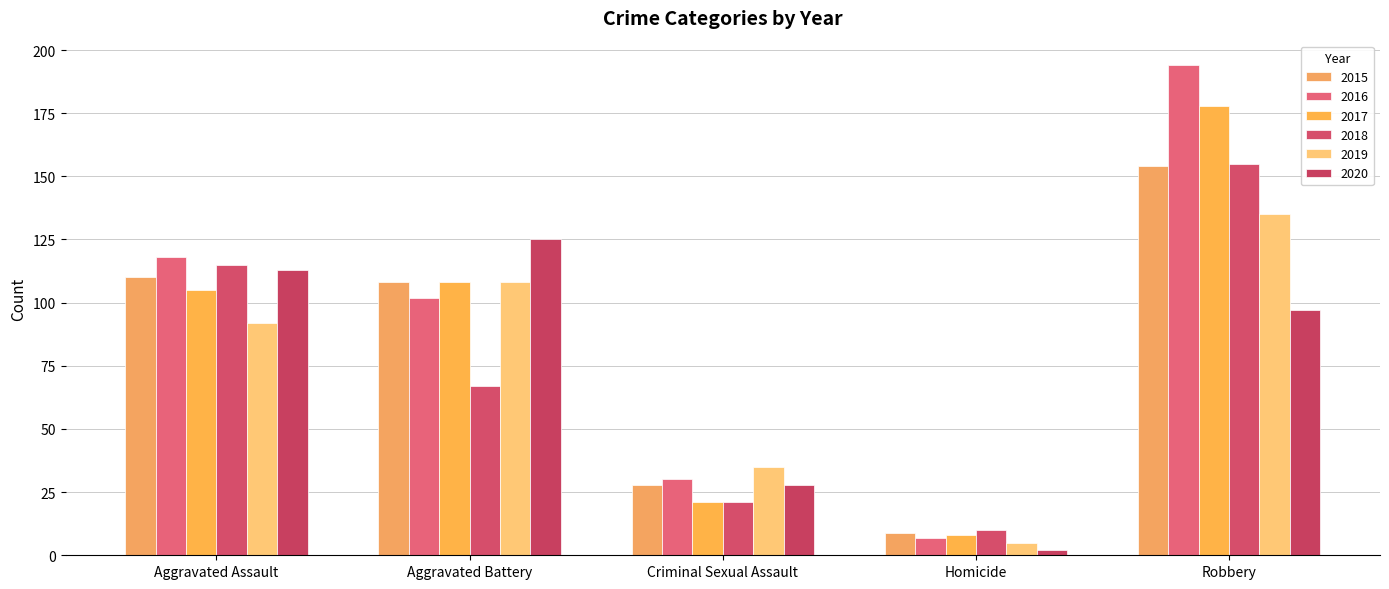

What is the greatest value displayed?

194